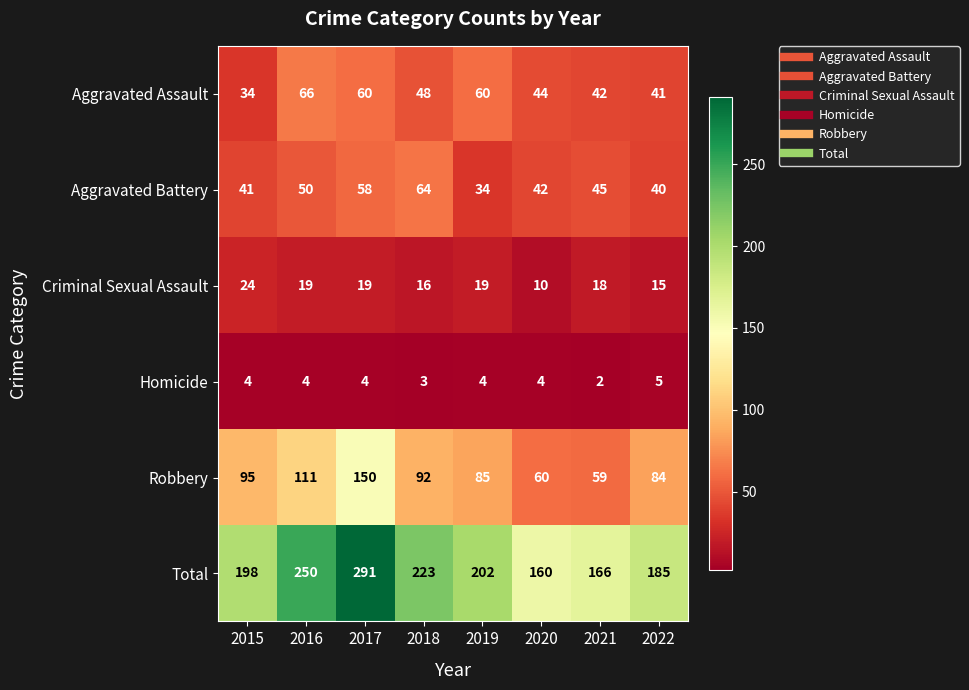

What is the minimum value shown in the chart?

2